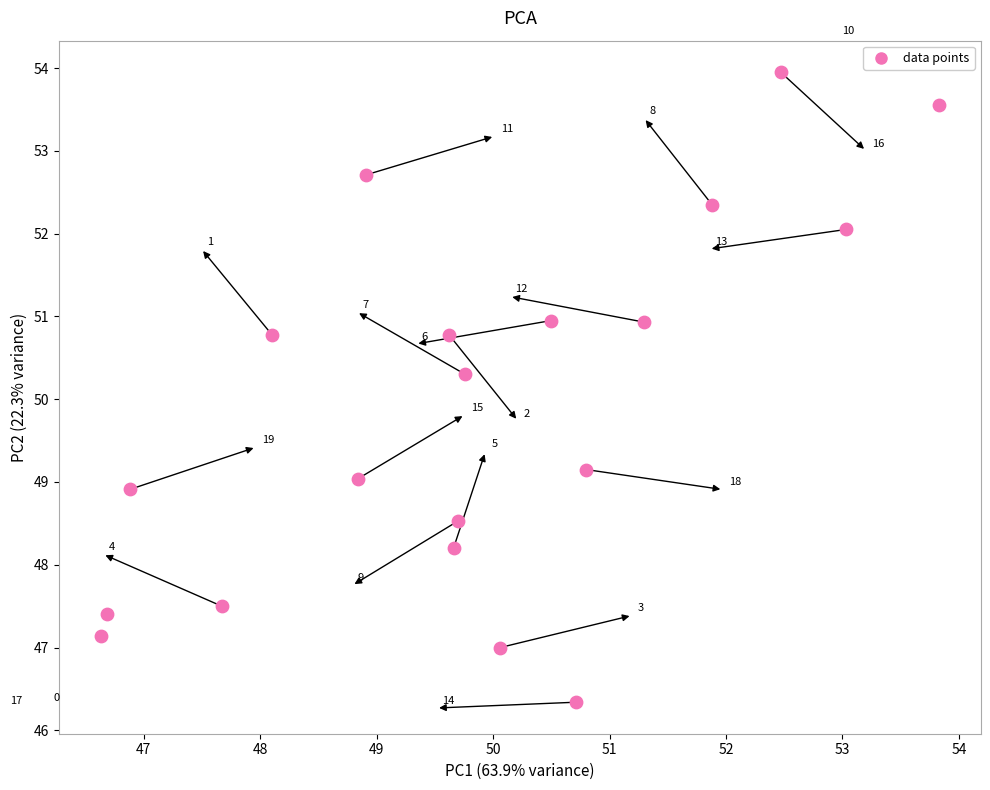

What Y value in the scatter plot is closest to 50?

50.3